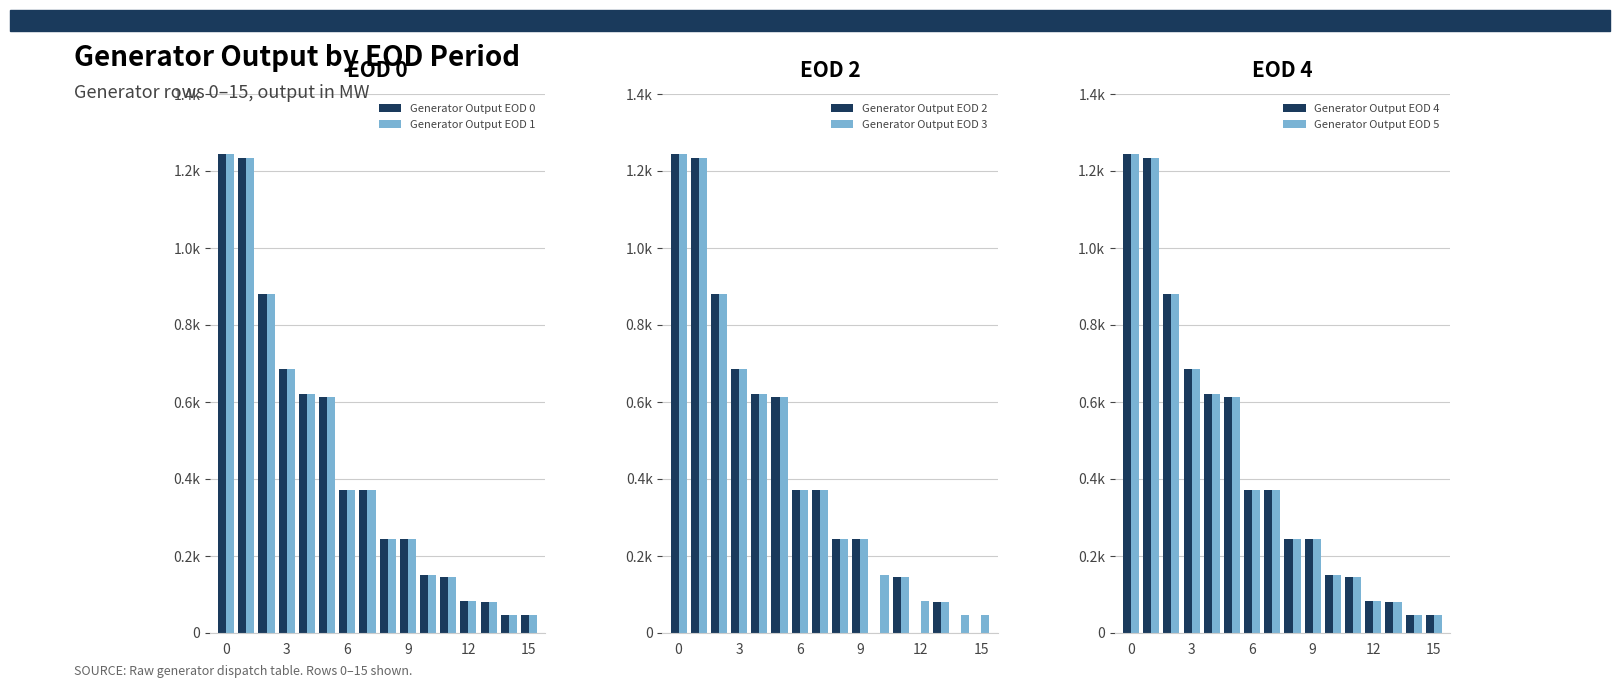

What is the value of the Generator Output EOD 0 bar at the 5th from the left?

620.2